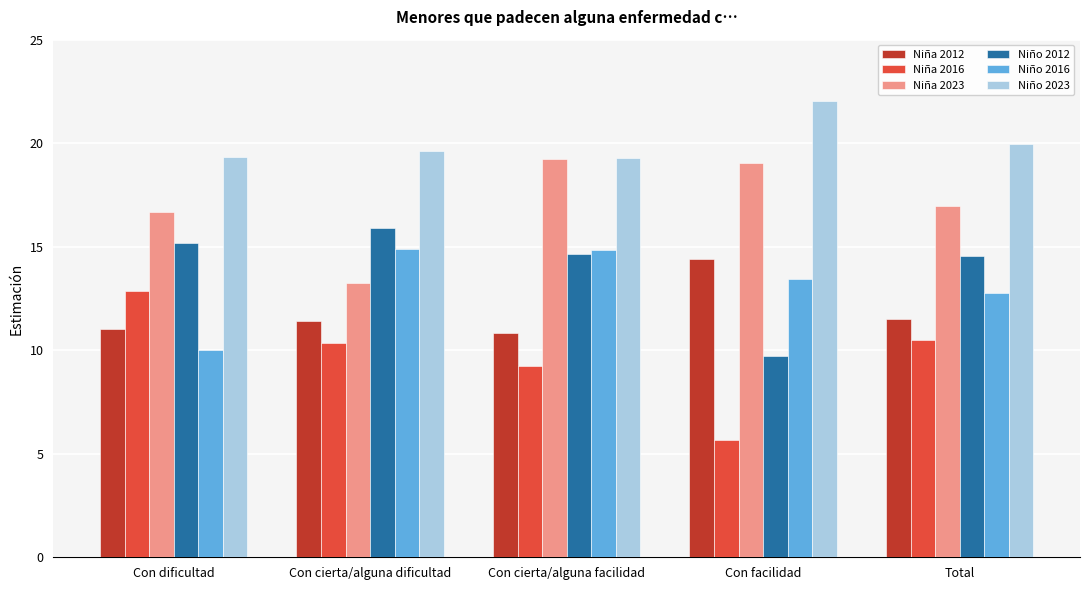

How many distinct data groups are displayed?

6